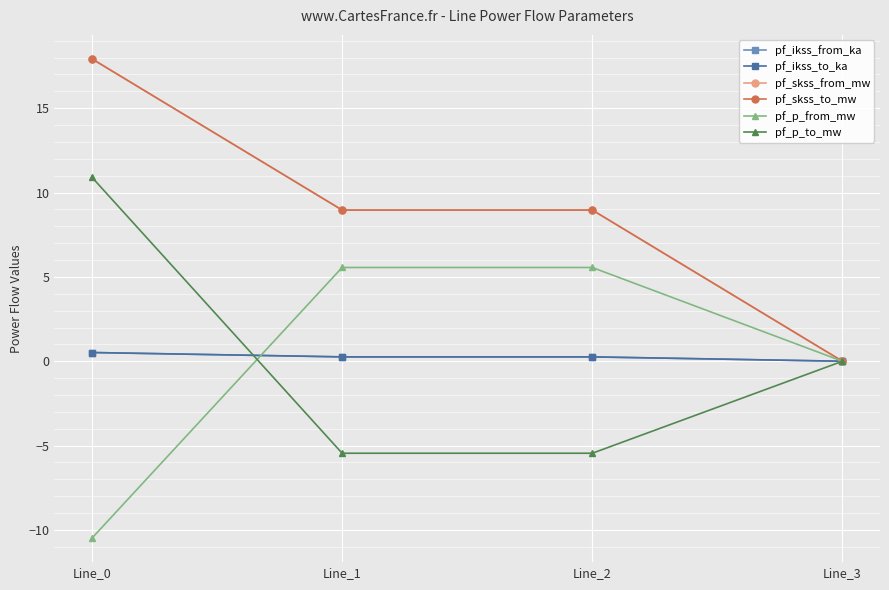

The value of pf_skss_from_mw at Line_1 is 4.3. True or false?

False